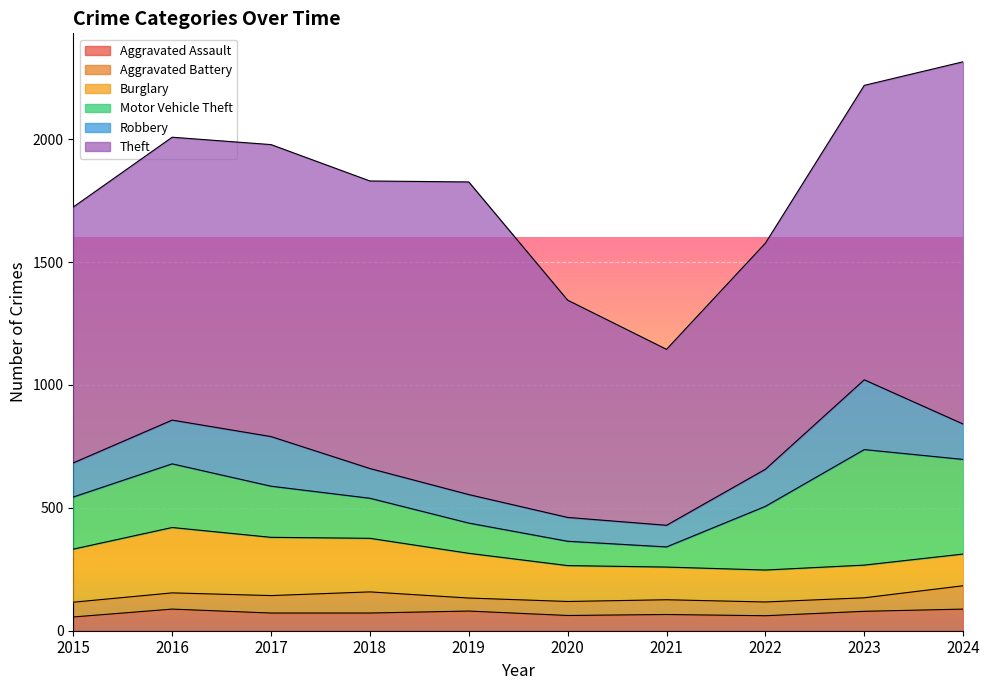

What is the difference between the maximum and second lowest values in the Motor Vehicle Theft series?

371